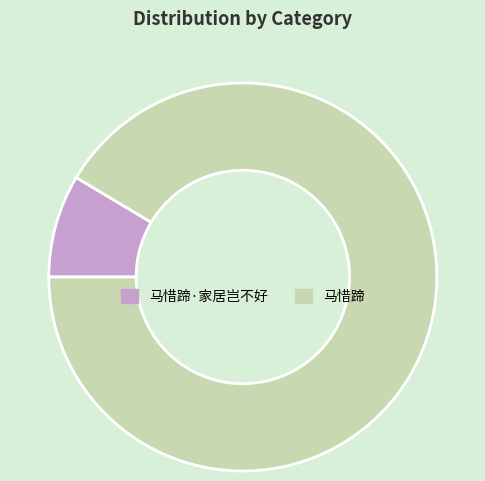

What is the ratio of the value at 马惜蹄 to the value at 马惜蹄·家居岂不好?

10.7